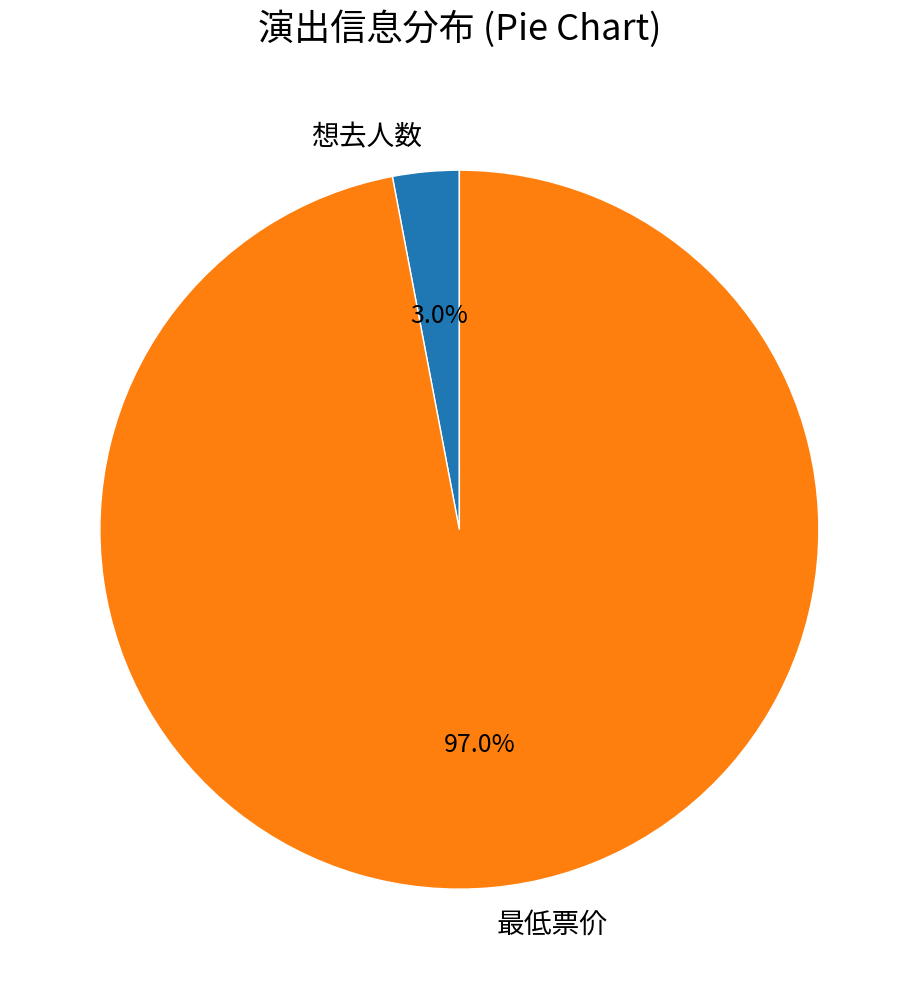

Is it true that 最低票价 is 97% of the pie?

True